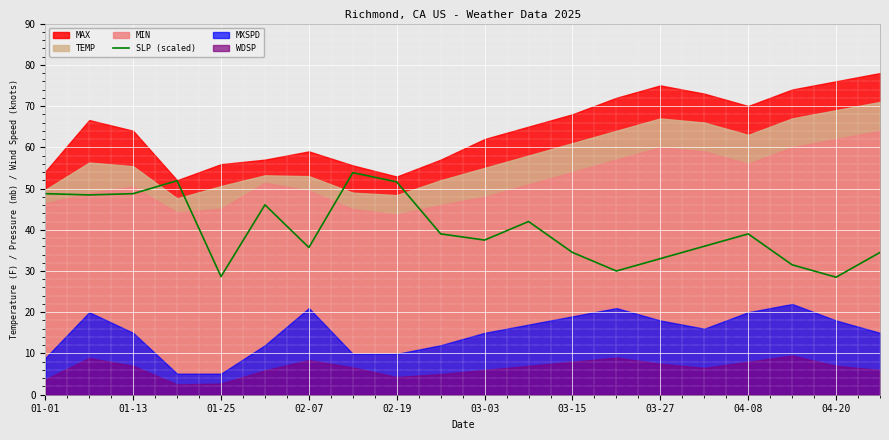

The value at 01-01 is 11.4. True or false?

False